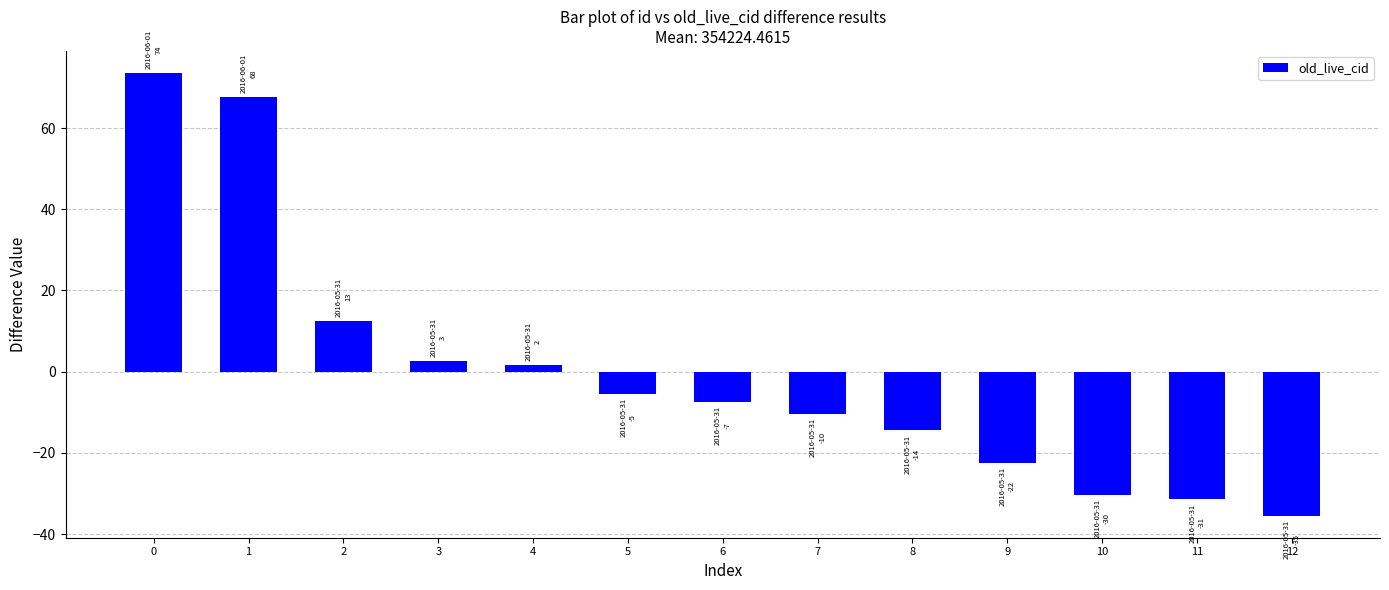

Reading right to left, transcribe all the data shown in this chart.

-35.5	-31.5	-30.5	-22.5	-14.5	-10.5	-7.5	-5.5	1.5	2.5	12.5	67.5	73.5